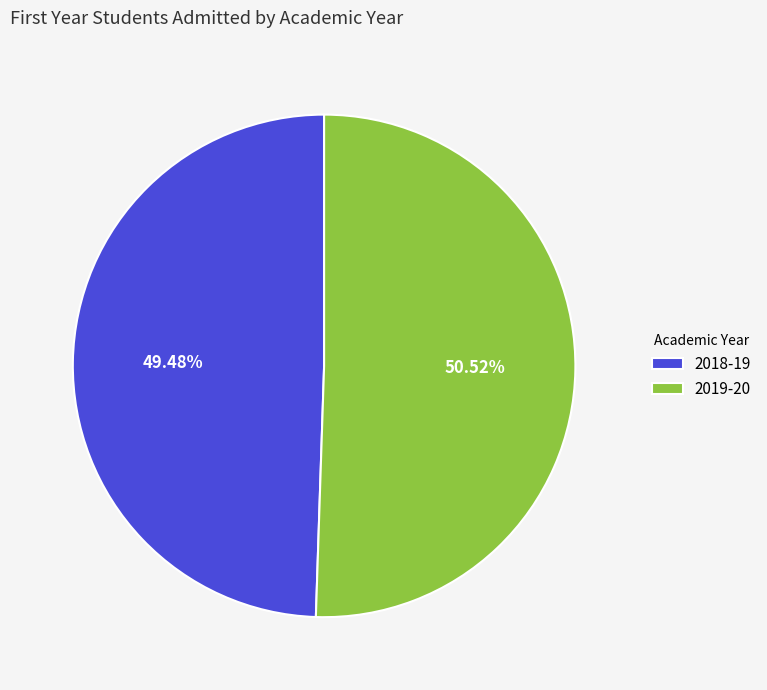

Does 2018-19 account for over 50% of the chart?

No